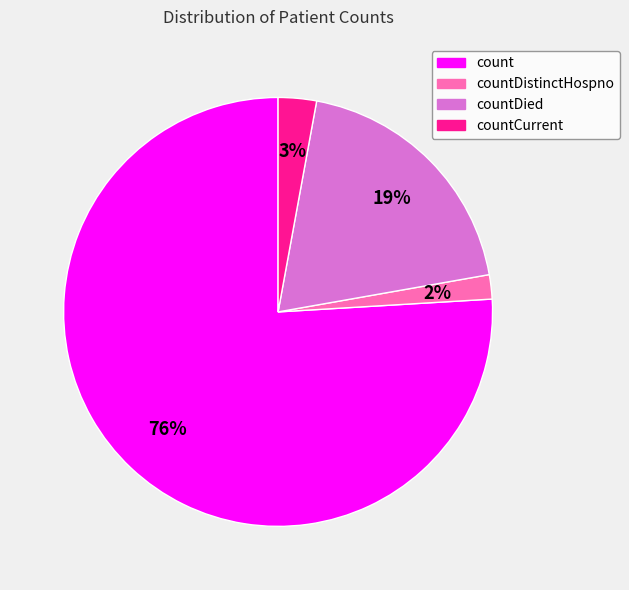

What is the smallest slice in the pie chart?

countDistinctHospno